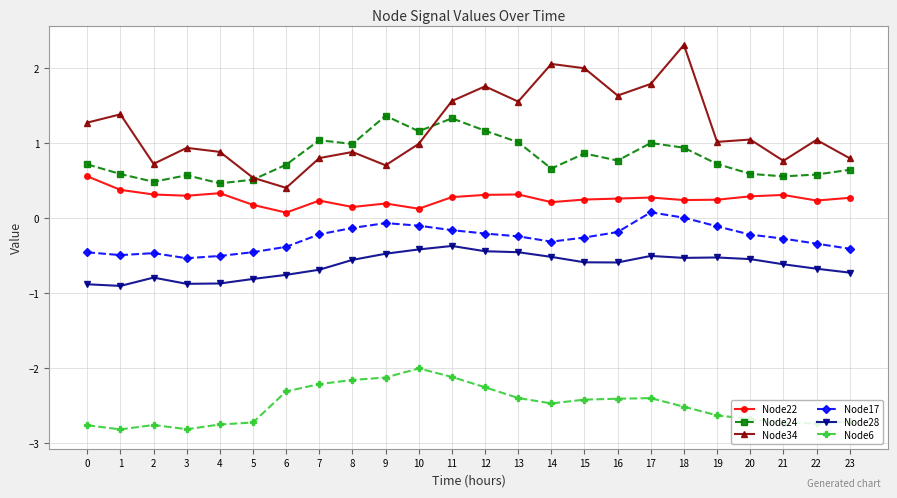

True or false: Node24 has more than 0 interior local peaks.

True